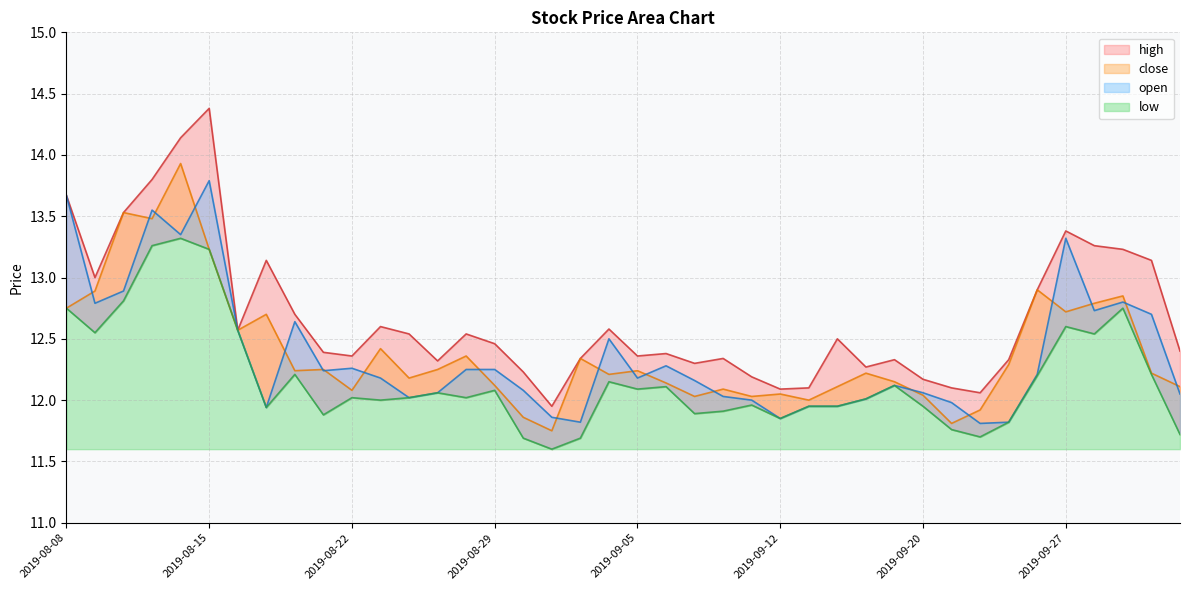

What is the sum of all low values?

486.9